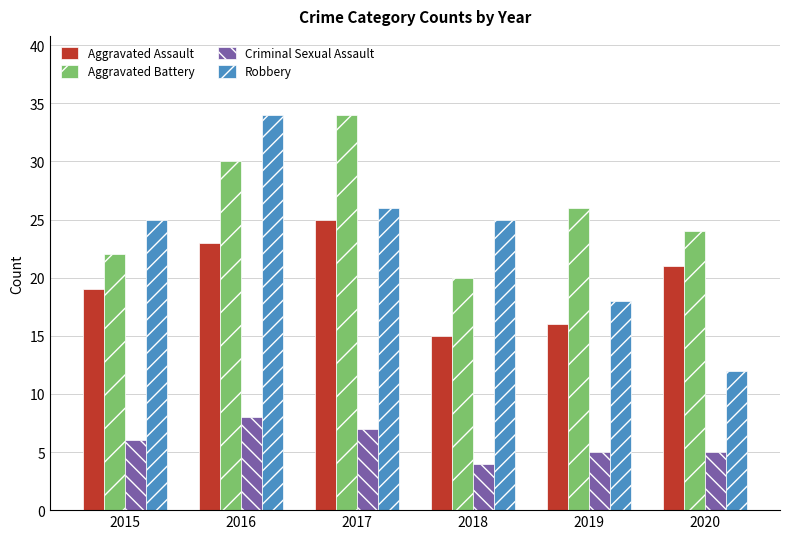

Count the number of categories in the chart.

6